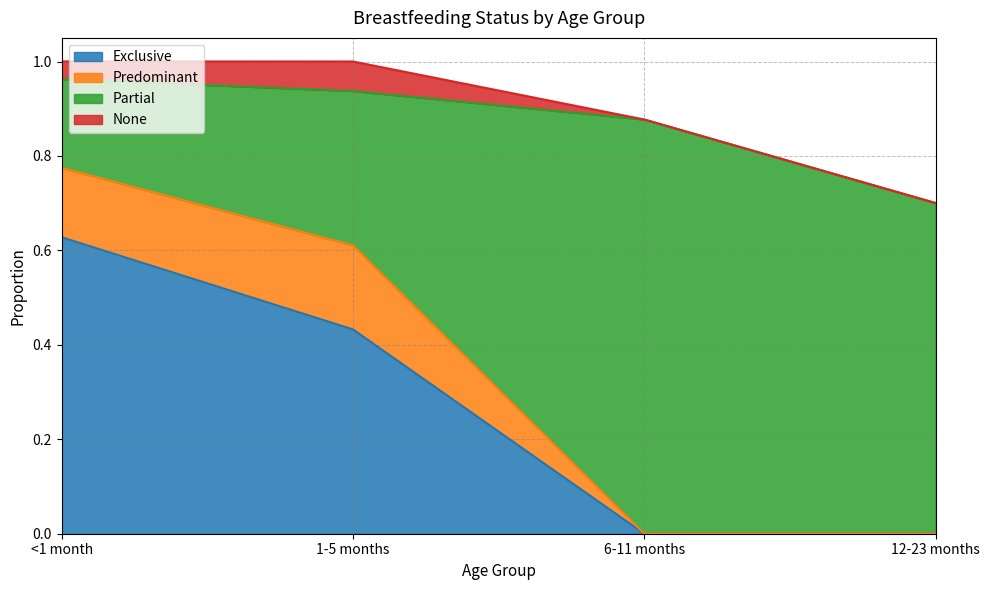

The value of Partial at 6-11 months is 0.9. True or false?

True